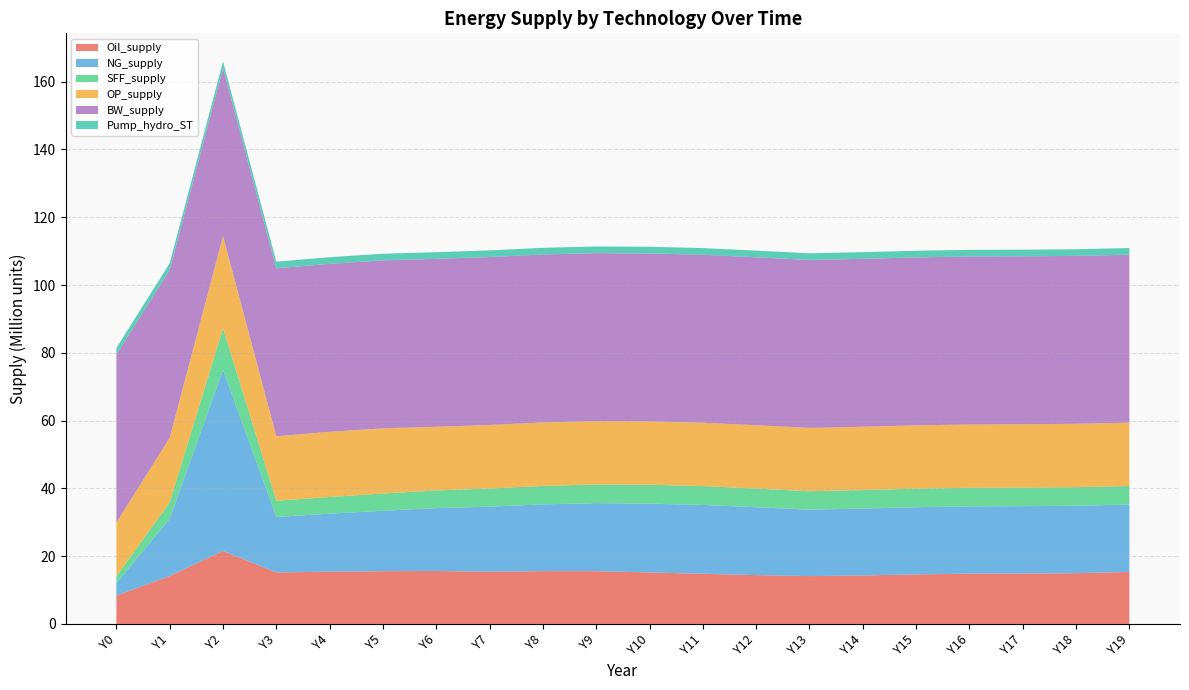

Reading left to right, transcribe all the data shown in this chart.

Oil_supply: Y0=8360591.9	Y1=14150324.0	Y2=21549718.5	Y3=15194768.7	Y4=15433640.2	Y5=15566453.7	Y6=15625245.7	Y7=15416103.0	Y8=15588614.5	Y9=15570259.2	Y10=15197708.6	Y11=14800150.6	Y12=14414032.0	Y13=14113398.5	Y14=14315162.4	Y15=14626071.4	Y16=14835248.8	Y17=14869036.5	Y18=14979251.6	Y19=15346954.9
NG_supply: Y0=3685435.4	Y1=16857220.8	Y2=53432806.2	Y3=16373900.0	Y4=17101162.5	Y5=17839546.4	Y6=18543767.7	Y7=19184445.3	Y8=19701490.5	Y9=20078047.3	Y10=20311142.0	Y11=20316843.8	Y12=20021296.7	Y13=19609111.5	Y14=19729465.6	Y15=19812880.1	Y16=19863673.7	Y17=19887823.6	Y18=19892366.1	Y19=19884945.9
SFF_supply: Y0=2037600.8	Y1=4837847.8	Y2=12231994.1	Y3=4768287.0	Y4=4923041.9	Y5=5078030.5	Y6=5225295.4	Y7=5347150.2	Y8=5439544.1	Y9=5511869.4	Y10=5563539.6	Y11=5567807.5	Y12=5508743.4	Y13=5425668.4	Y14=5449729.8	Y15=5466213.6	Y16=5476118.3	Y17=5480765.9	Y18=5481698.2	Y19=5480370.6
OP_supply: Y0=15820207.4	Y1=19097229.1	Y2=27230058.1	Y3=19044208.4	Y4=19233855.5	Y5=19241892.4	Y6=18772000.3	Y7=18755988.1	Y8=18727878.2	Y9=18697642.1	Y10=18693268.1	Y11=18689578.6	Y12=18687325.7	Y13=18686718.9	Y14=18686333.6	Y15=18686142.8	Y16=18686073.2	Y17=18686035.2	Y18=18686017.6	Y19=18686010.3
BW_supply: Y0=49555455.0	Y1=49555455.0	Y2=49555455.0	Y3=49555455.0	Y4=49555455.0	Y5=49555455.0	Y6=49555455.0	Y7=49555455.0	Y8=49555455.0	Y9=49555455.0	Y10=49555455.0	Y11=49555455.0	Y12=49555455.0	Y13=49555455.0	Y14=49555455.0	Y15=49555455.0	Y16=49555455.0	Y17=49555455.0	Y18=49555455.0	Y19=49555455.0
Pump_hydro_ST: Y0=1967272.1	Y1=1967272.1	Y2=1967272.1	Y3=1967272.1	Y4=1967272.1	Y5=1967272.1	Y6=1967272.1	Y7=1967272.1	Y8=1967272.1	Y9=1967272.1	Y10=1967272.1	Y11=1967272.1	Y12=1967272.1	Y13=1967272.1	Y14=1967272.1	Y15=1967272.1	Y16=1967272.1	Y17=1967272.1	Y18=1967272.1	Y19=1967272.1